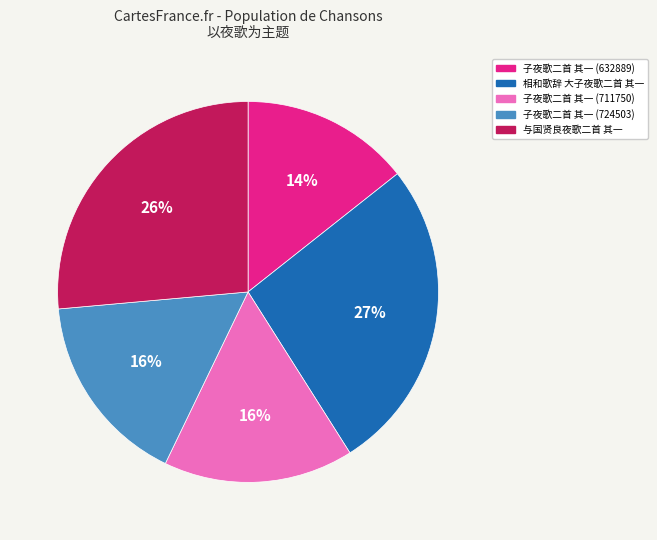

To the nearest percent, what portion does 子夜歌二首 其一 (711750) represent?

16%